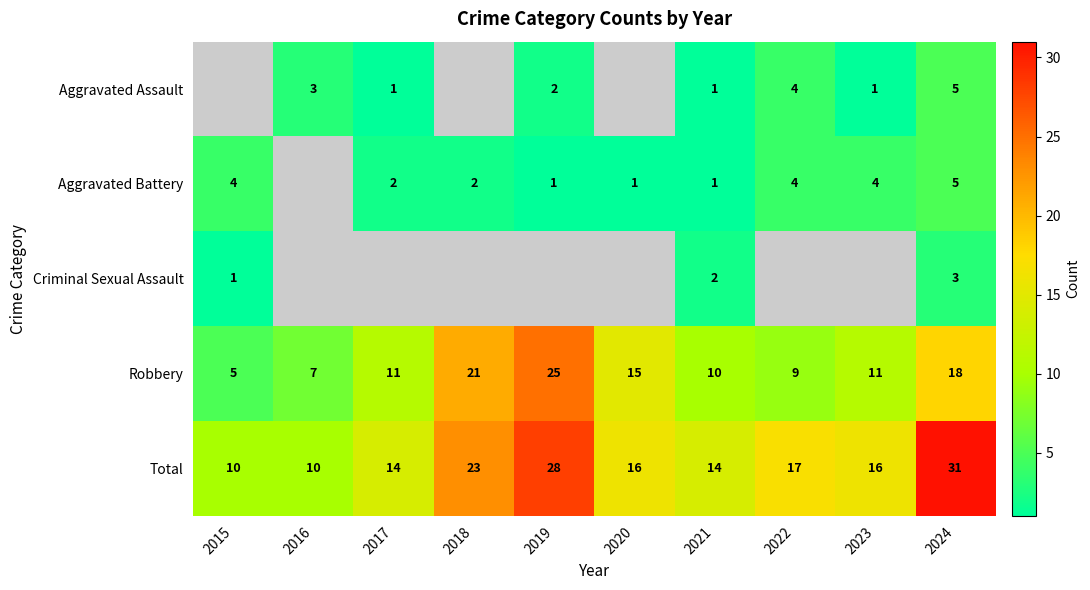

At which category is the sum across all series the highest?

2024